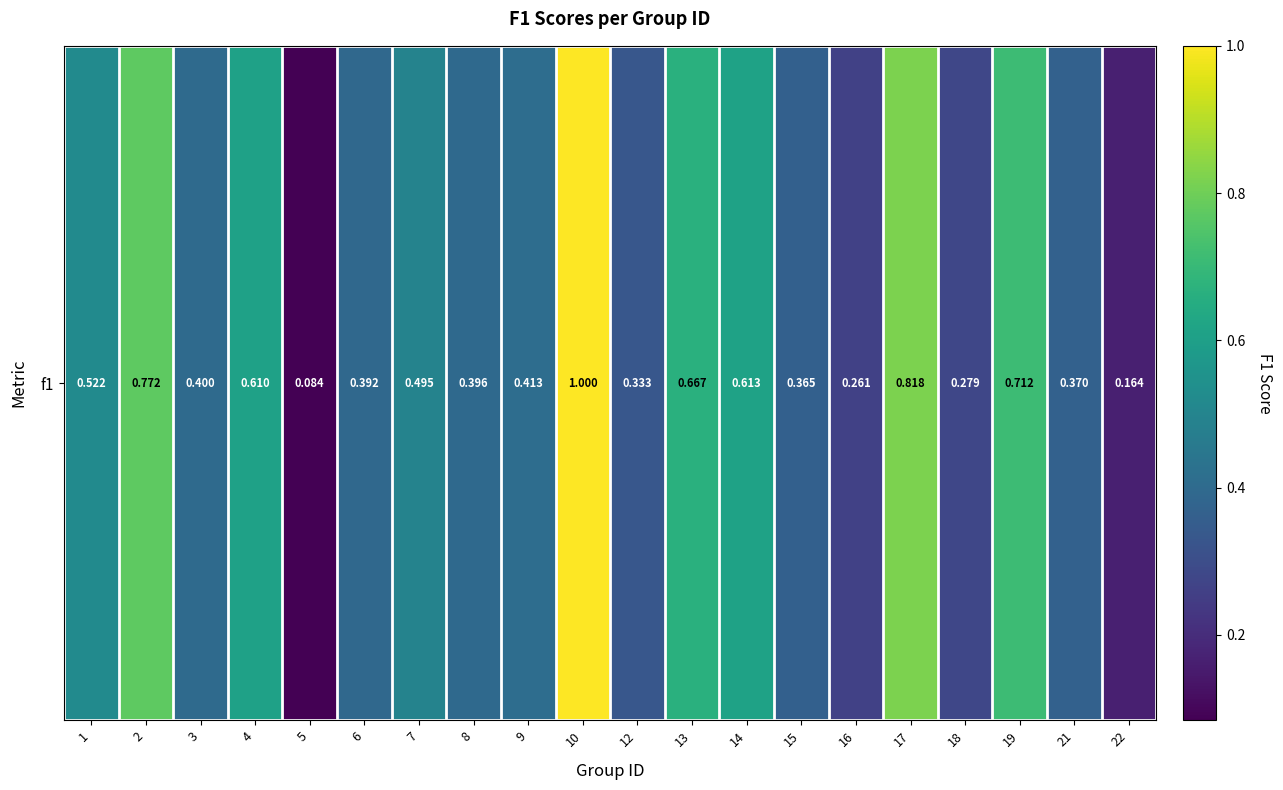

List the labels in order of value, smallest first.

5, 22, 16, 18, 12, 15, 21, 6, 8, 3, 9, 7, 1, 4, 14, 13, 19, 2, 17, 10